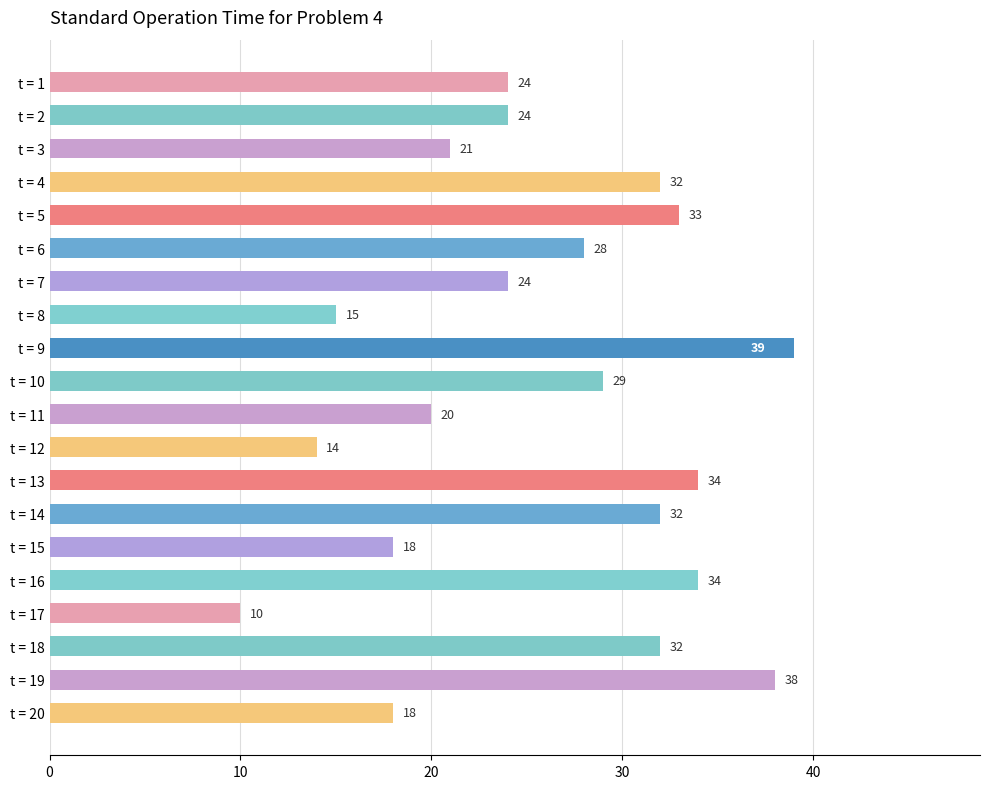

Reading top to bottom, what are all the values shown in this chart?

24	24	21	32	33	28	24	15	39	29	20	14	34	32	18	34	10	32	38	18